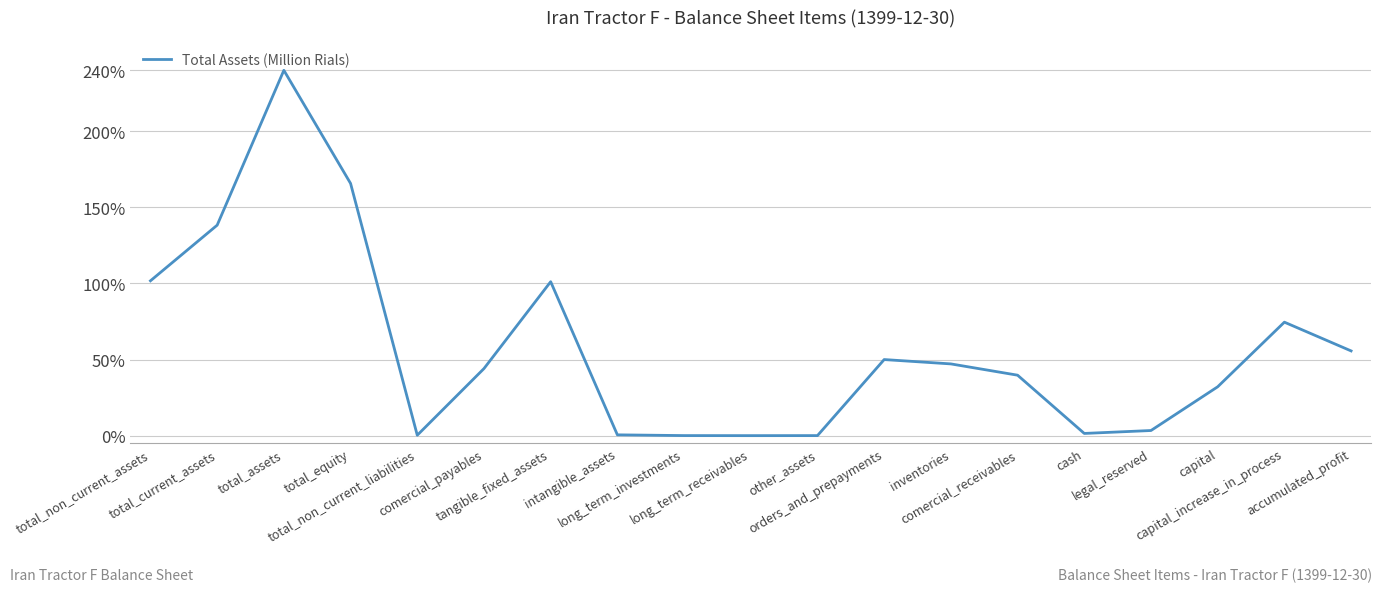

What is the difference between the maximum and minimum values?

240.0